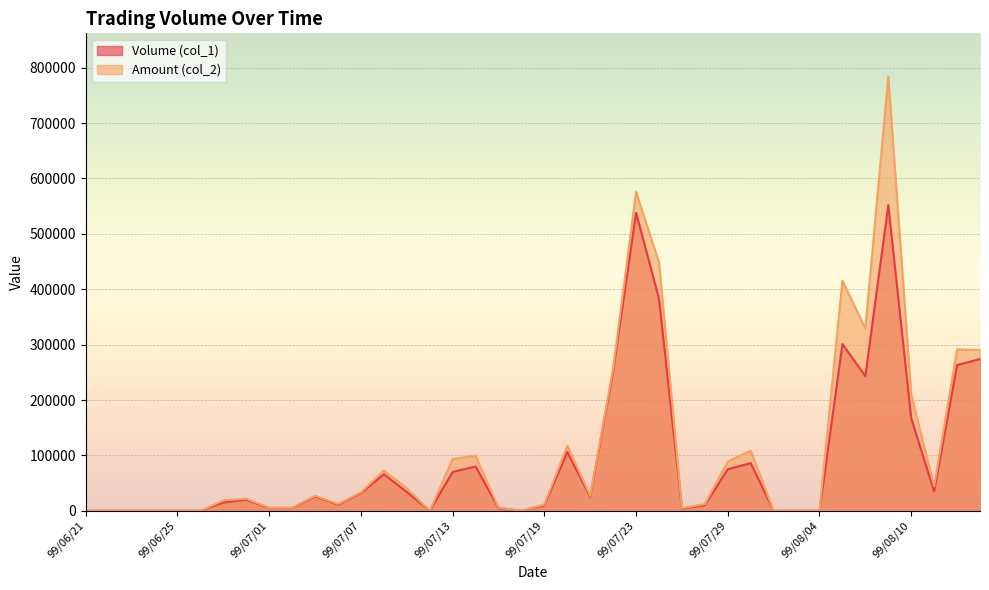

Rank the categories by Amount (col_2) value from lowest to highest.

99/06/21, 99/06/22, 99/06/23, 99/06/24, 99/06/25, 99/06/28, 99/07/12, 99/07/16, 99/08/02, 99/08/03, 99/08/04, 99/07/27, 99/07/01, 99/07/02, 99/07/15, 99/07/19, 99/07/28, 99/07/06, 99/06/29, 99/06/30, 99/07/21, 99/07/05, 99/07/07, 99/07/09, 99/08/11, 99/07/08, 99/07/29, 99/07/13, 99/07/14, 99/07/30, 99/07/20, 99/08/10, 99/07/22, 99/08/13, 99/08/12, 99/08/06, 99/08/05, 99/07/26, 99/07/23, 99/08/09